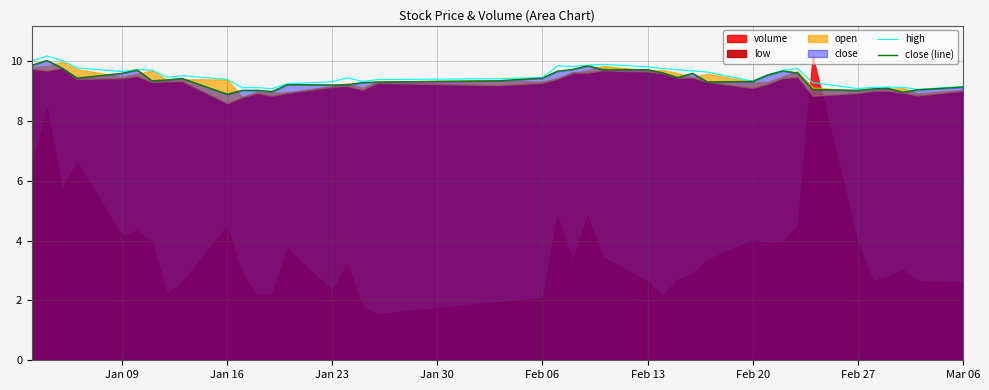

True or false: close (line) and high intersect in this chart.

False